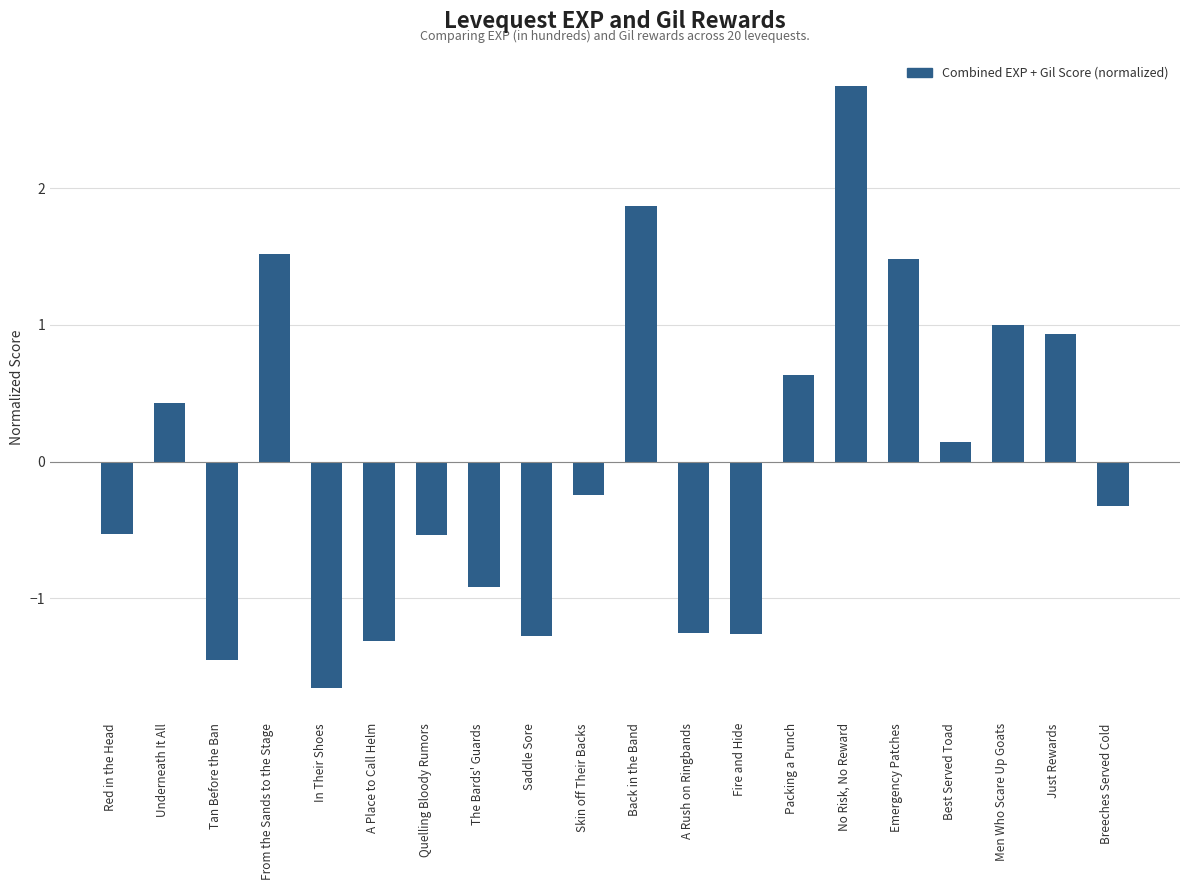

Rank the categories by value from highest to lowest.

No Risk, No Reward, Back in the Band, From the Sands to the Stage, Emergency Patches, Men Who Scare Up Goats, Just Rewards, Packing a Punch, Underneath It All, Best Served Toad, Skin off Their Backs, Breeches Served Cold, Red in the Head, Quelling Bloody Rumors, The Bards' Guards, A Rush on Ringbands, Fire and Hide, Saddle Sore, A Place to Call Helm, Tan Before the Ban, In Their Shoes